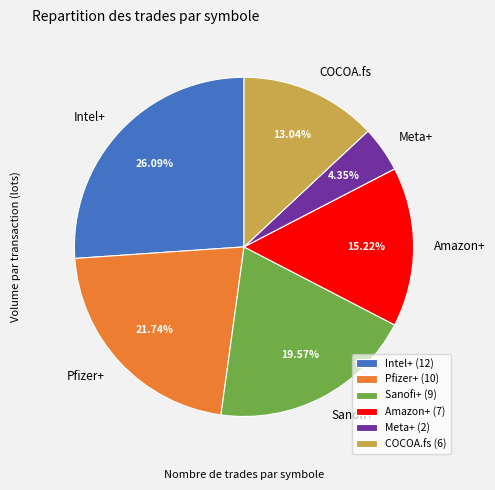

How many slices are in this pie chart?

6